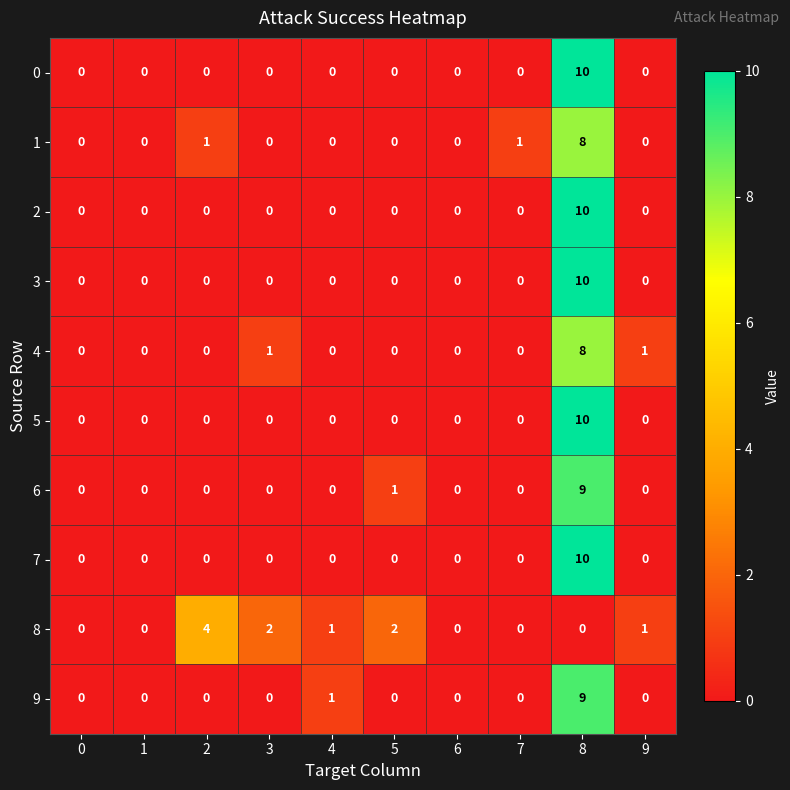

What is the highest value of the 4 series?

8